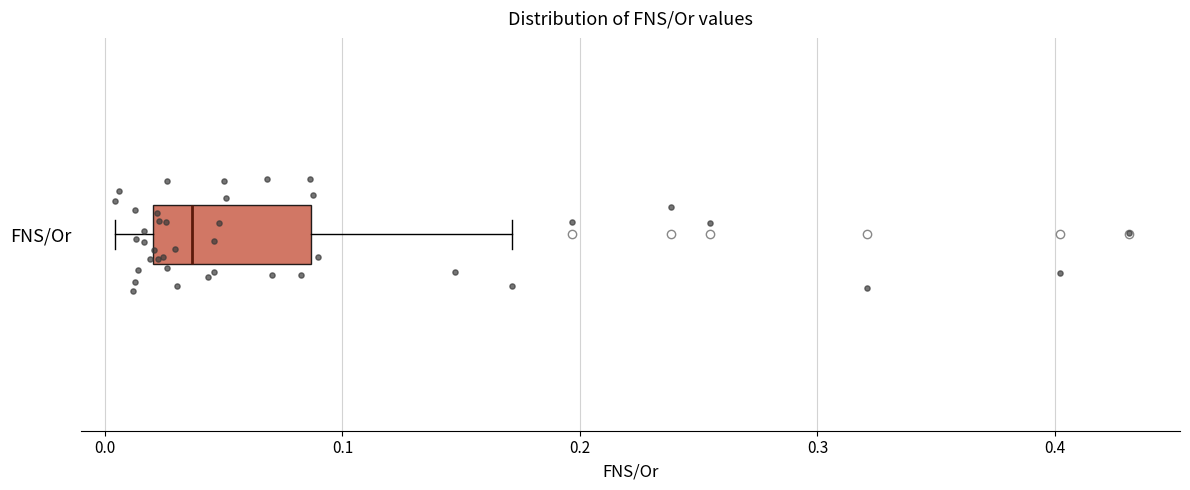

Transcribe this box plot: give where the median line is, the range the box spans, and where the two whiskers end, as read against the x-axis. The values are not printed on the chart, so give them approximately, as read against the axis.

median 0.04, box 0.02 to 0.09, whiskers 0.00 to 0.17